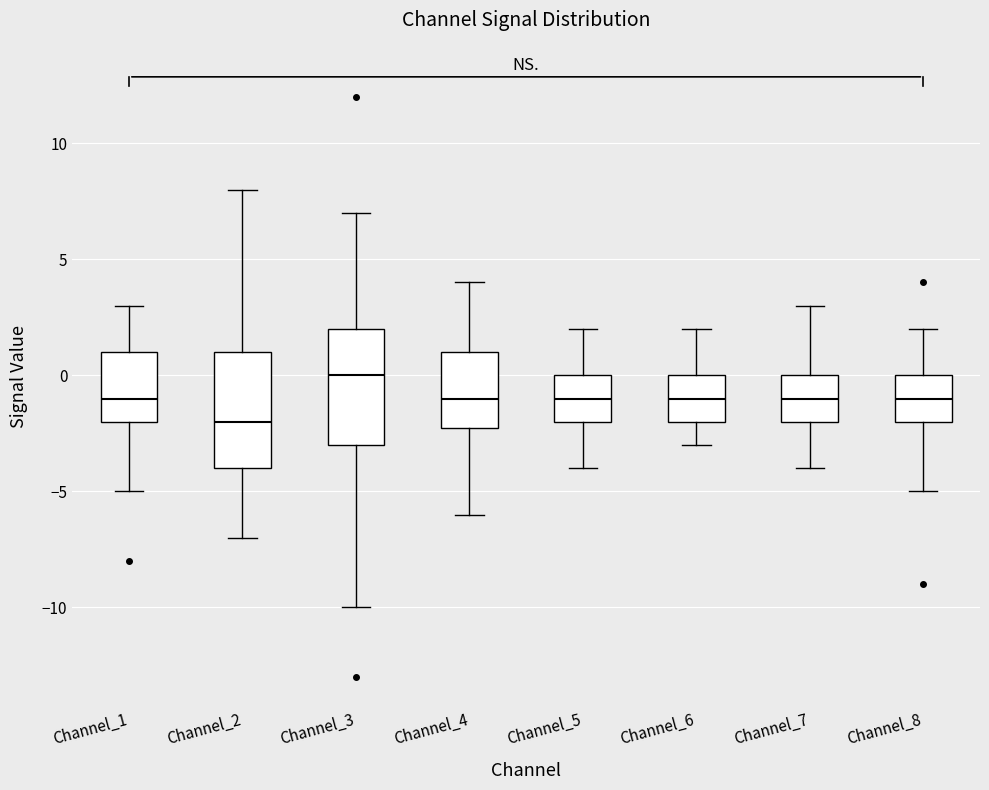

Reading left to right, read every box against the y-axis: the position of its median line, the range the box covers, and the ends of its whiskers. The values are not printed on the chart, so give them approximately, as read against the axis.

Channel_1: median -1, box -2 to 1, whiskers -5 to 3
Channel_2: median -2, box -4 to 1, whiskers -7 to 8
Channel_3: median 0, box -3 to 2, whiskers -10 to 7
Channel_4: median -1, box -2 to 1, whiskers -6 to 4
Channel_5: median -1, box -2 to 0, whiskers -4 to 2
Channel_6: median -1, box -2 to 0, whiskers -3 to 2
Channel_7: median -1, box -2 to 0, whiskers -4 to 3
Channel_8: median -1, box -2 to 0, whiskers -5 to 2